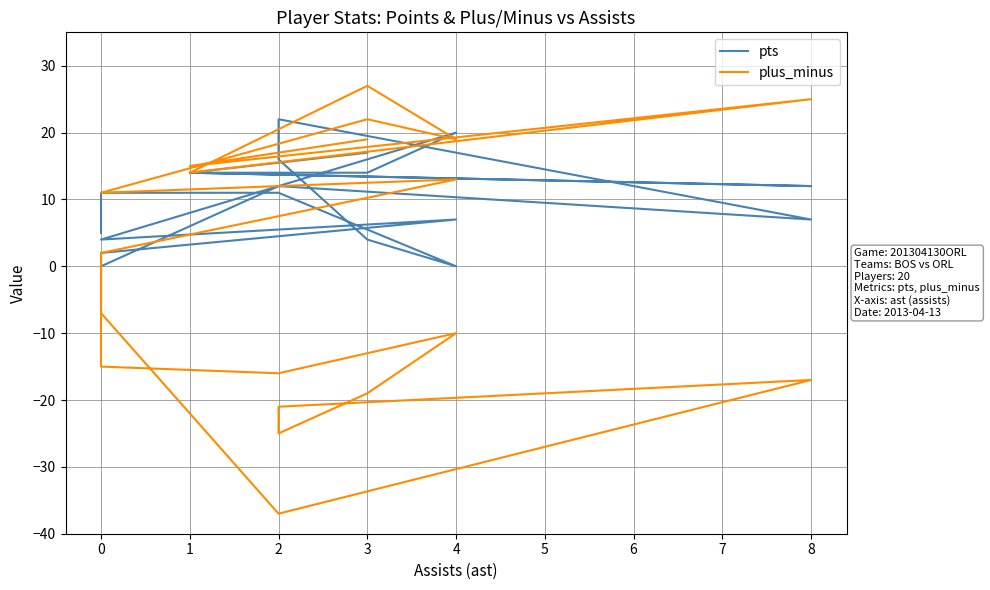

At how many categories does at least one series exceed 21?

4